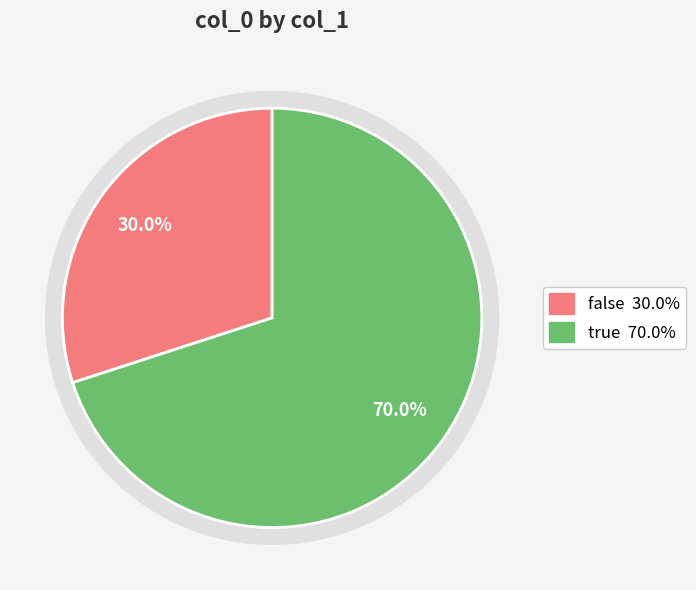

How many segments does this pie chart have?

2